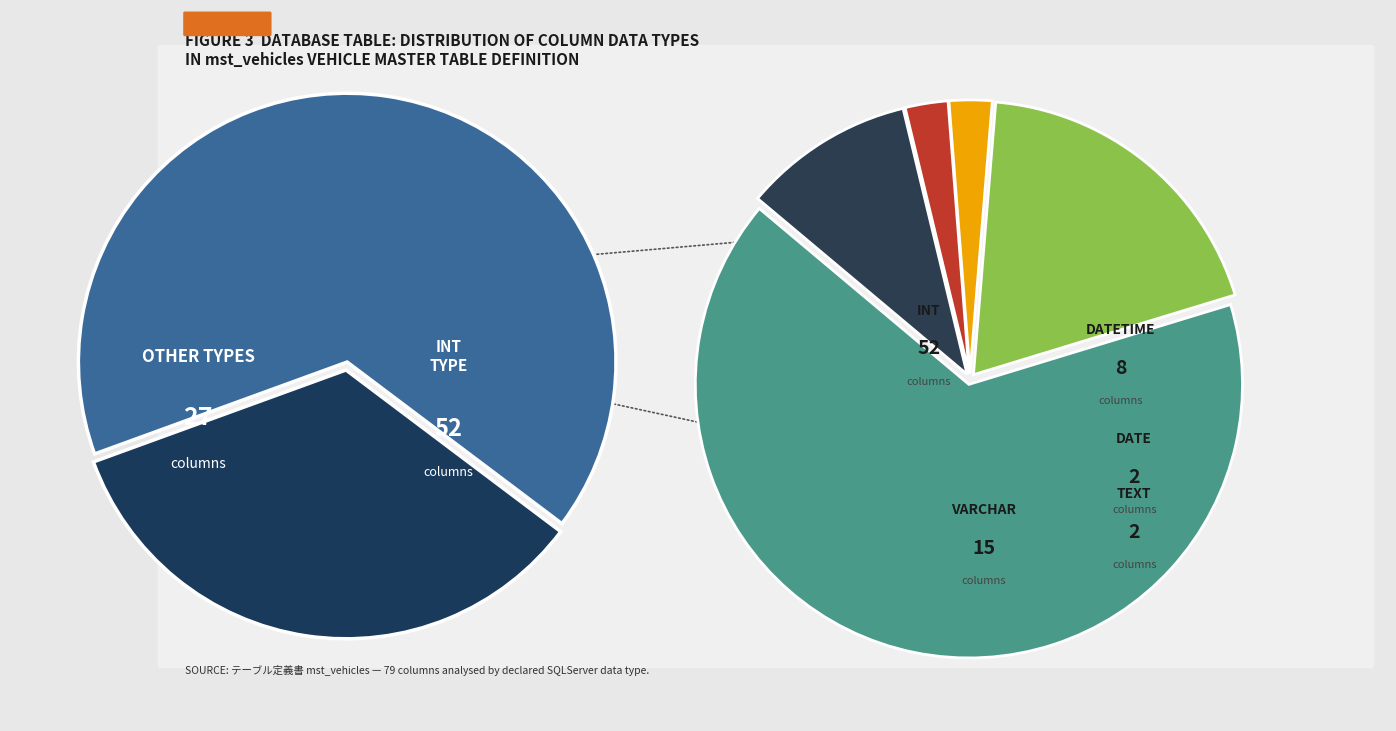

How many segments does this pie chart have?

5